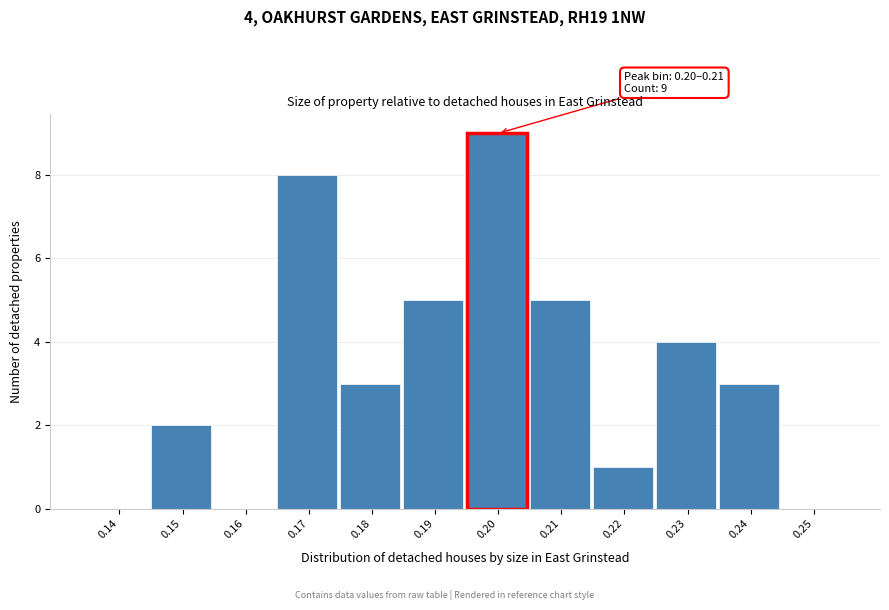

Reading left to right, extract all data points from this chart.

0.14=0	0.15=2	0.16=0	0.17=8	0.18=3	0.19=5	0.20=9	0.21=5	0.22=1	0.23=4	0.24=3	0.25=0